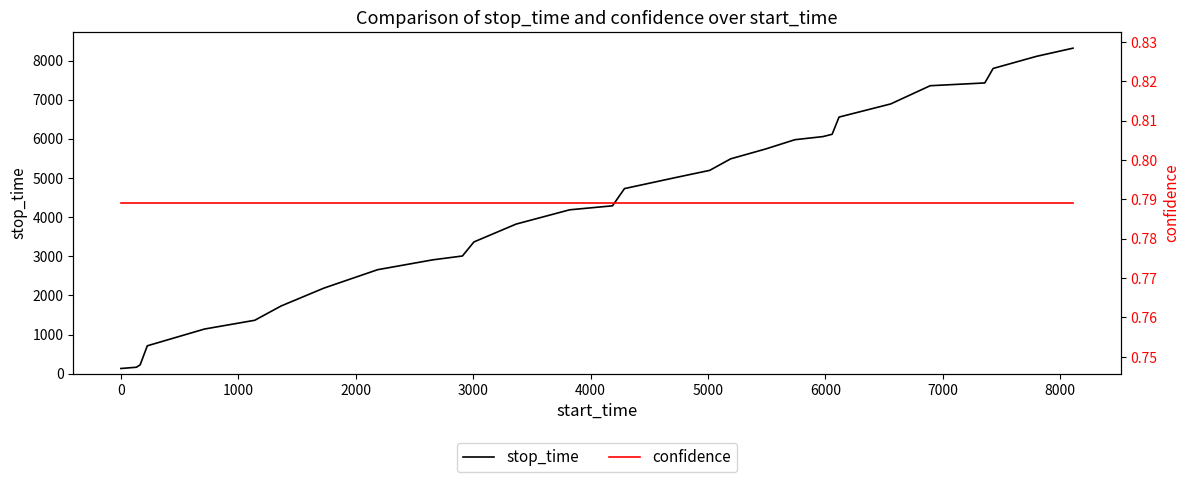

True or false: stop_time and confidence cross at least once.

False